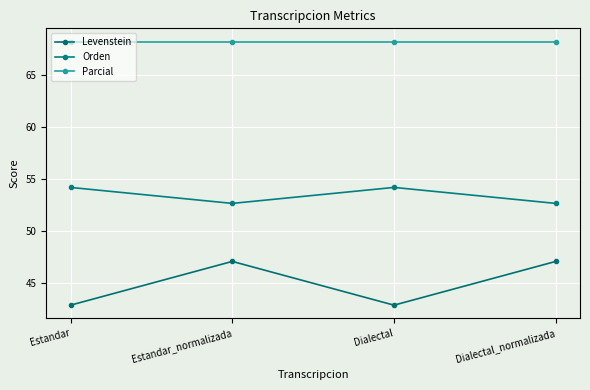

Is it true that Levenstein equals 83.3 at Dialectal_normalizada?

False